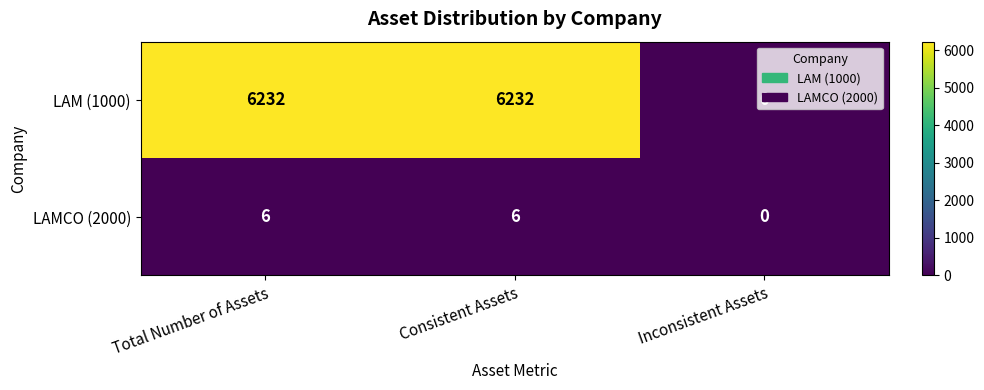

What is the maximum value shown in the chart?

6232